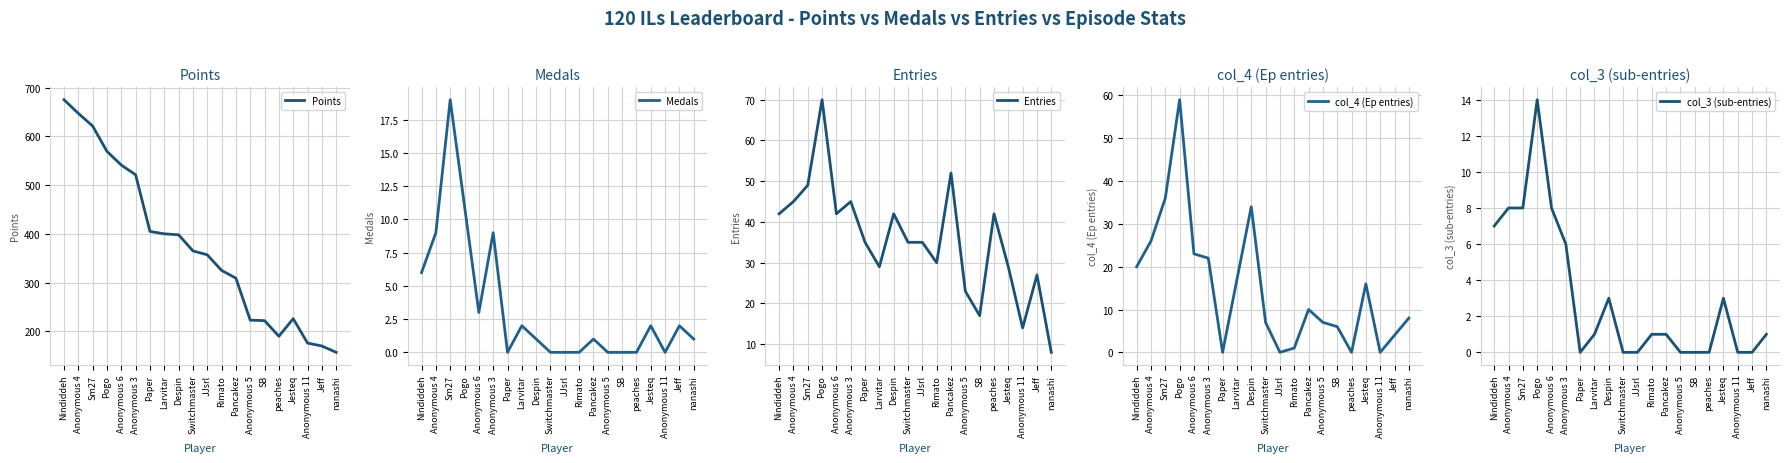

Count the number of categories in the chart.

20